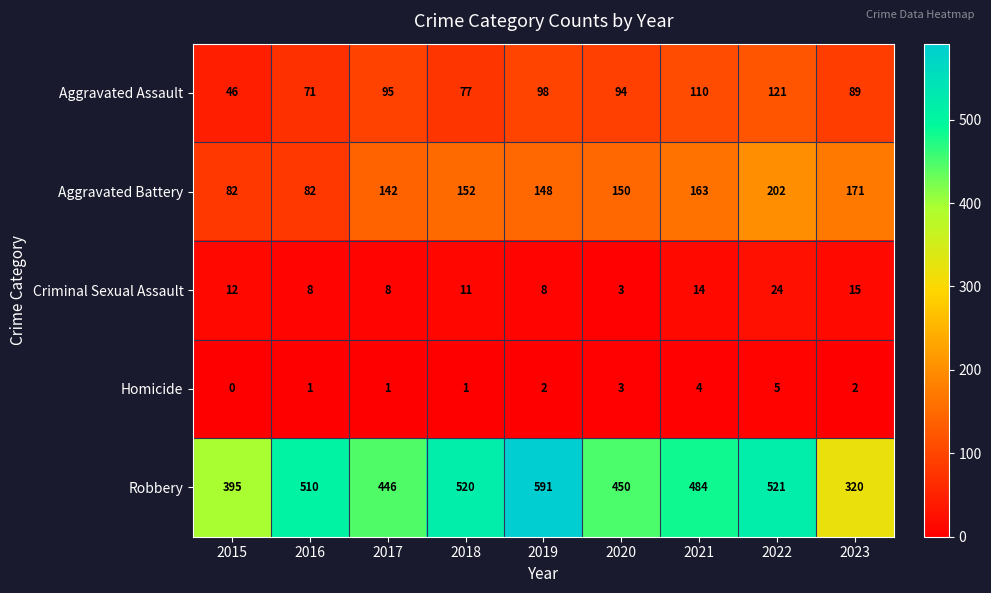

What is the average value of the Aggravated Assault series?

89